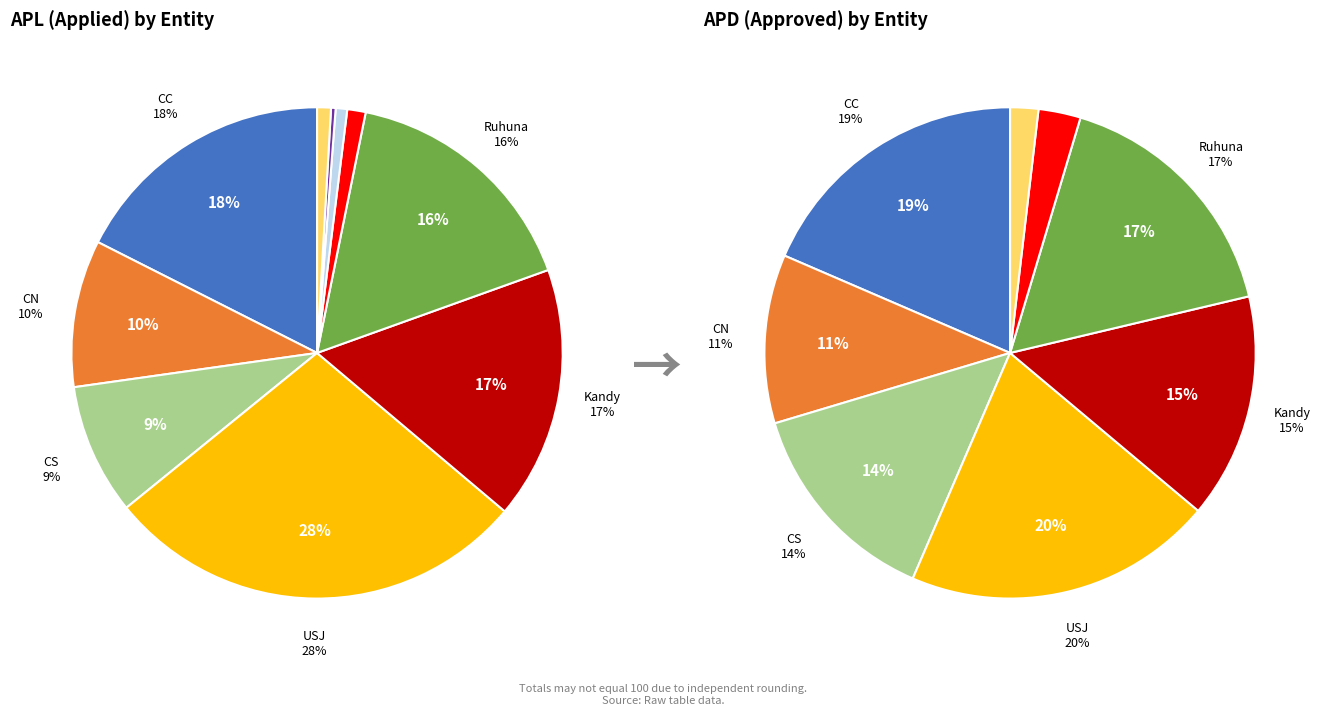

How much of the chart is everything except CN?

90.3%